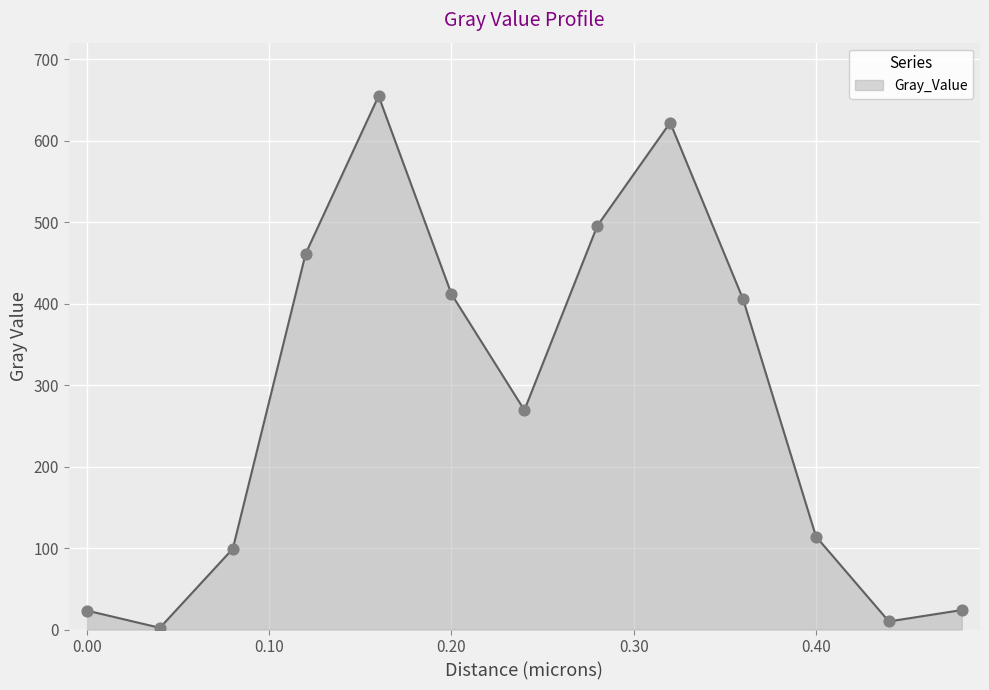

What is the maximum value shown in the chart?

654.8